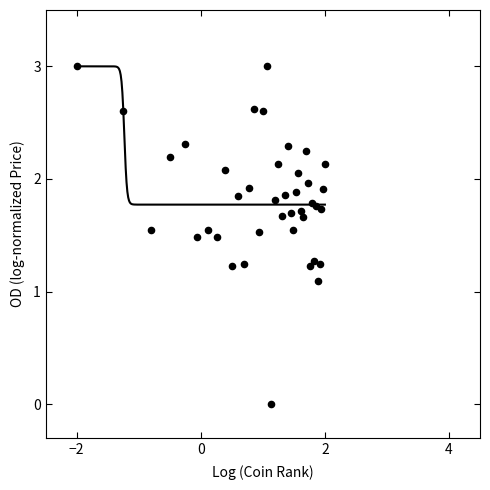

What Y value in the scatter plot is closest to 1?

1.1